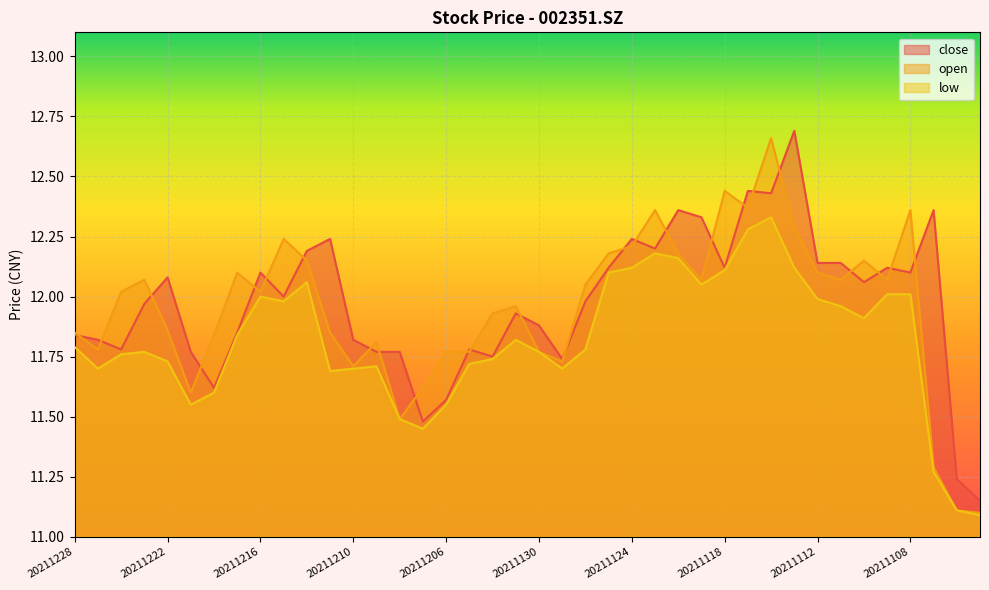

At 20211129, list the series in order from smallest to largest.

low, open, close